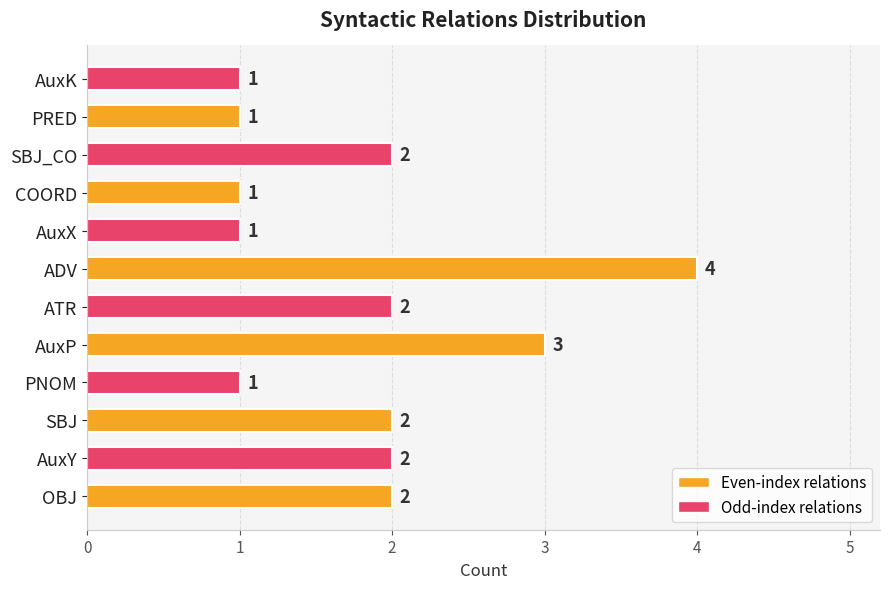

What is the minimum value shown in the chart?

1